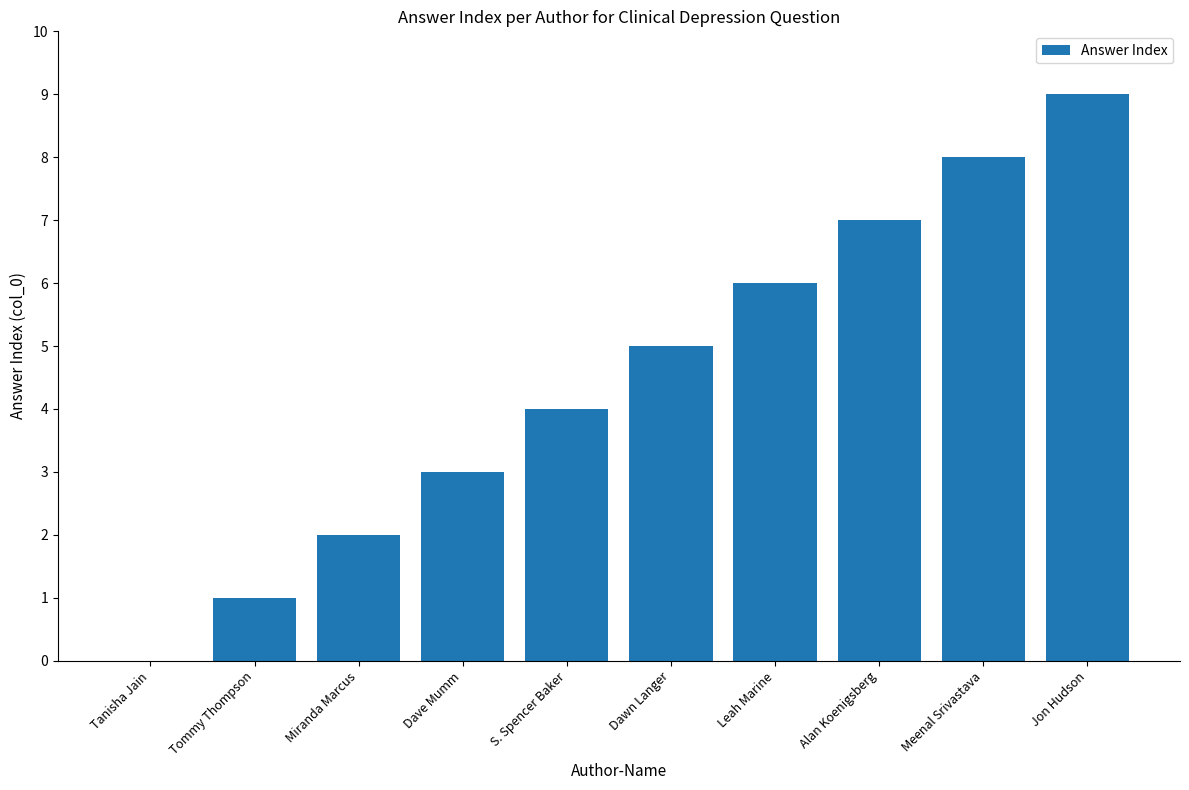

What is the difference between the values at Dave Mumm and Dawn Langer?

2